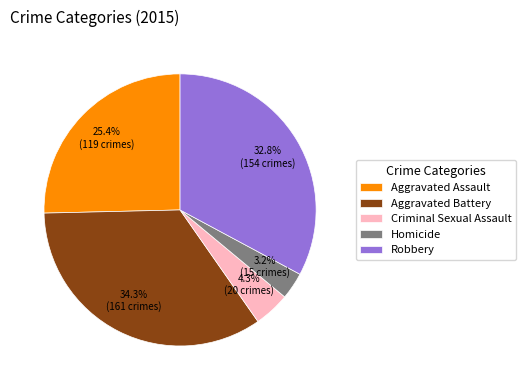

Does Criminal Sexual Assault account for over 50% of the chart?

No